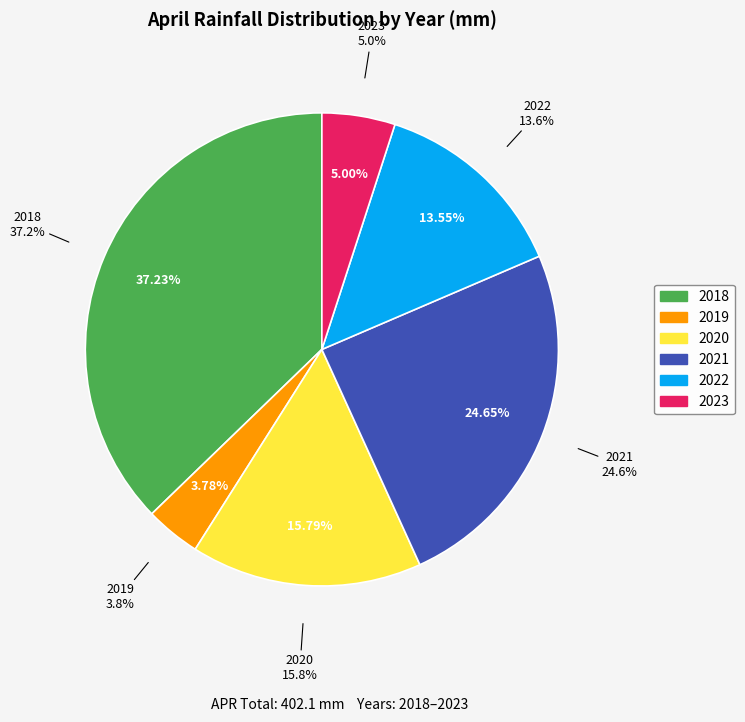

Rank the categories by value from highest to lowest.

2018, 2021, 2020, 2022, 2023, 2019